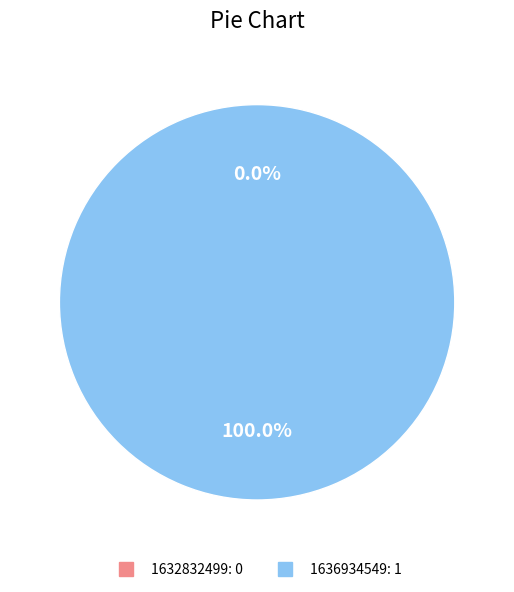

True or false: 1632832499 accounts for 1% of the total.

False